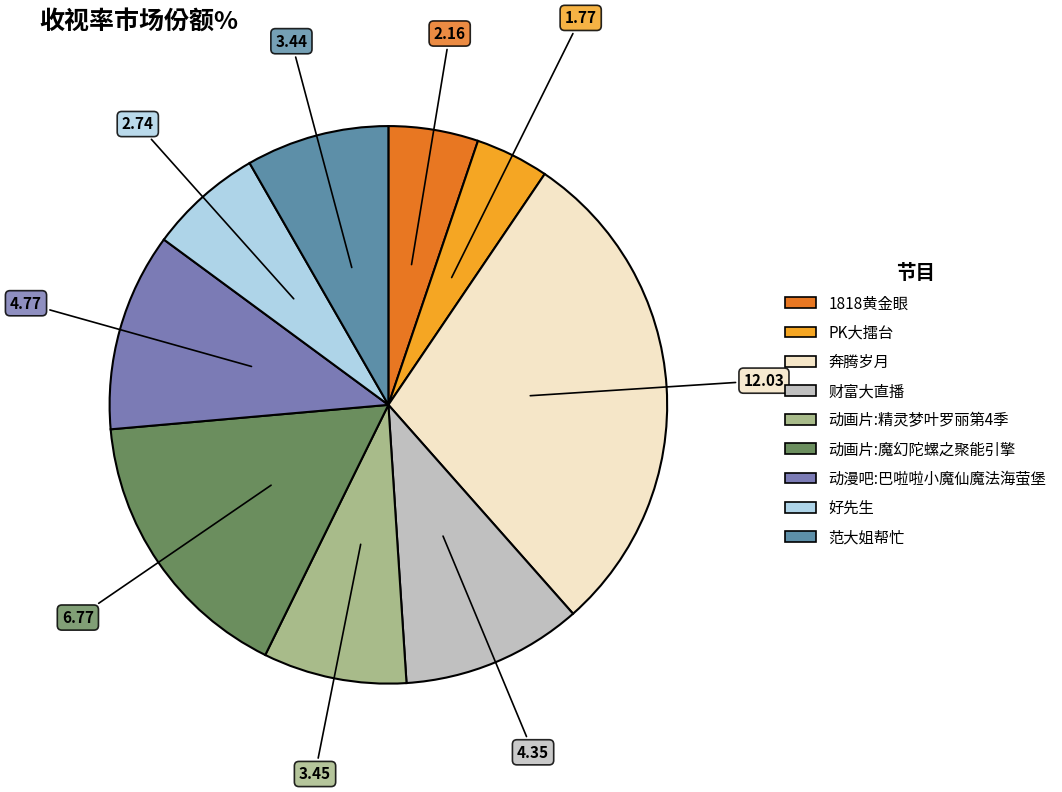

Count the number of slices in the pie.

9